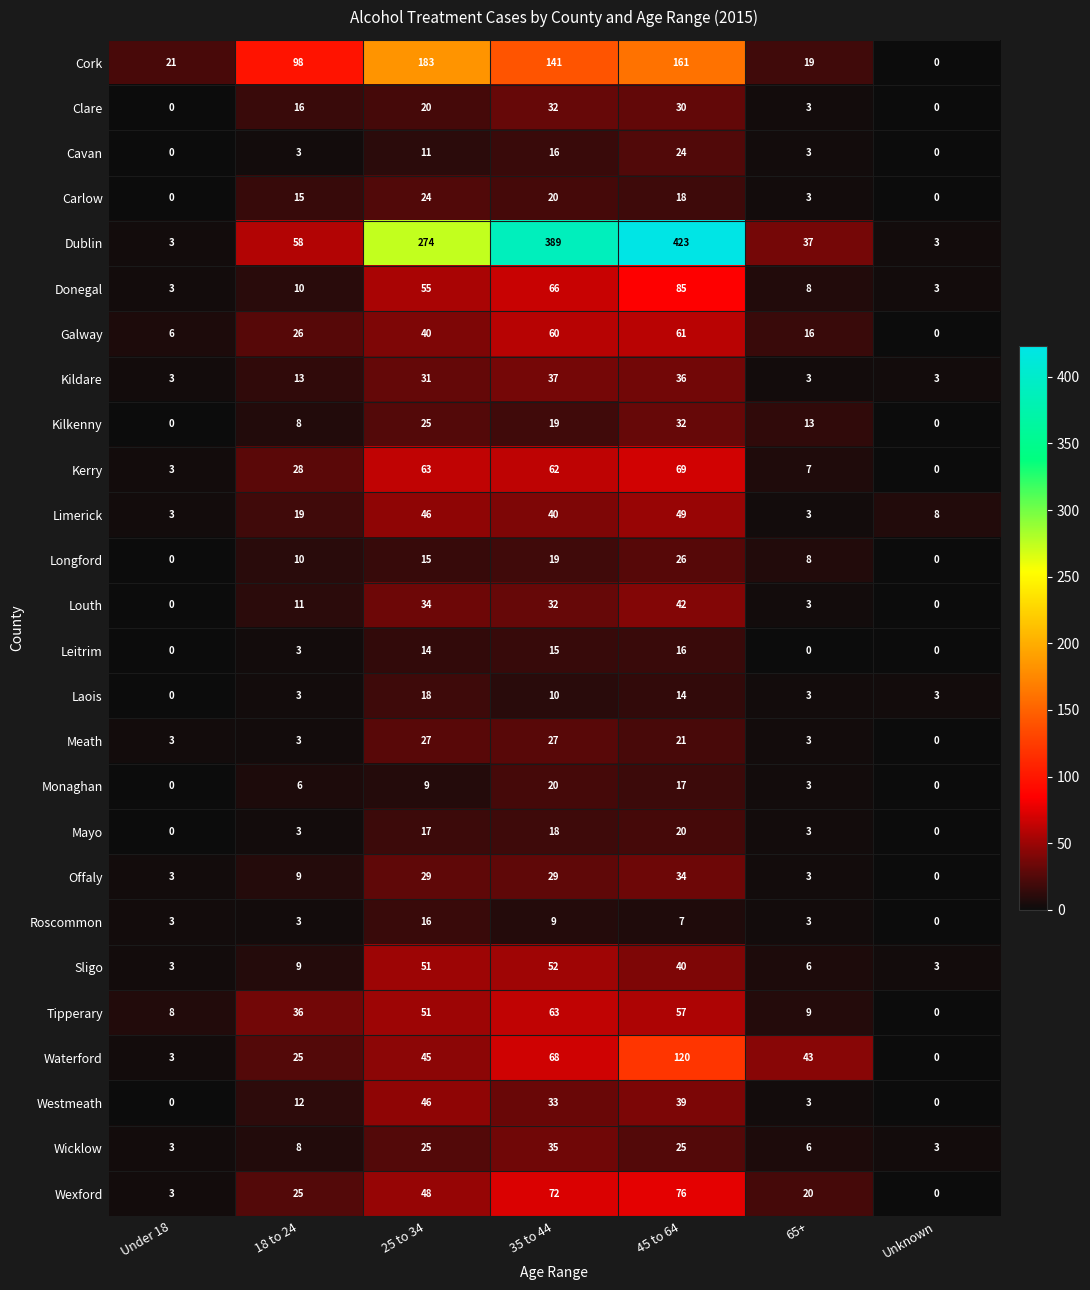

What is the total value across all series at 45 to 64?

1542